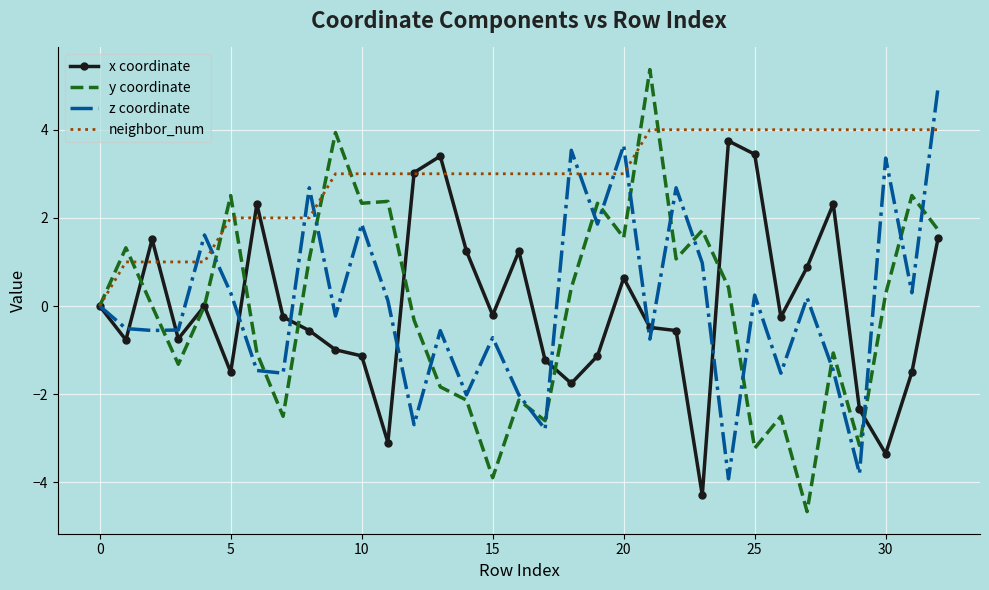

Which series has the largest range (max minus min)?

y coordinate